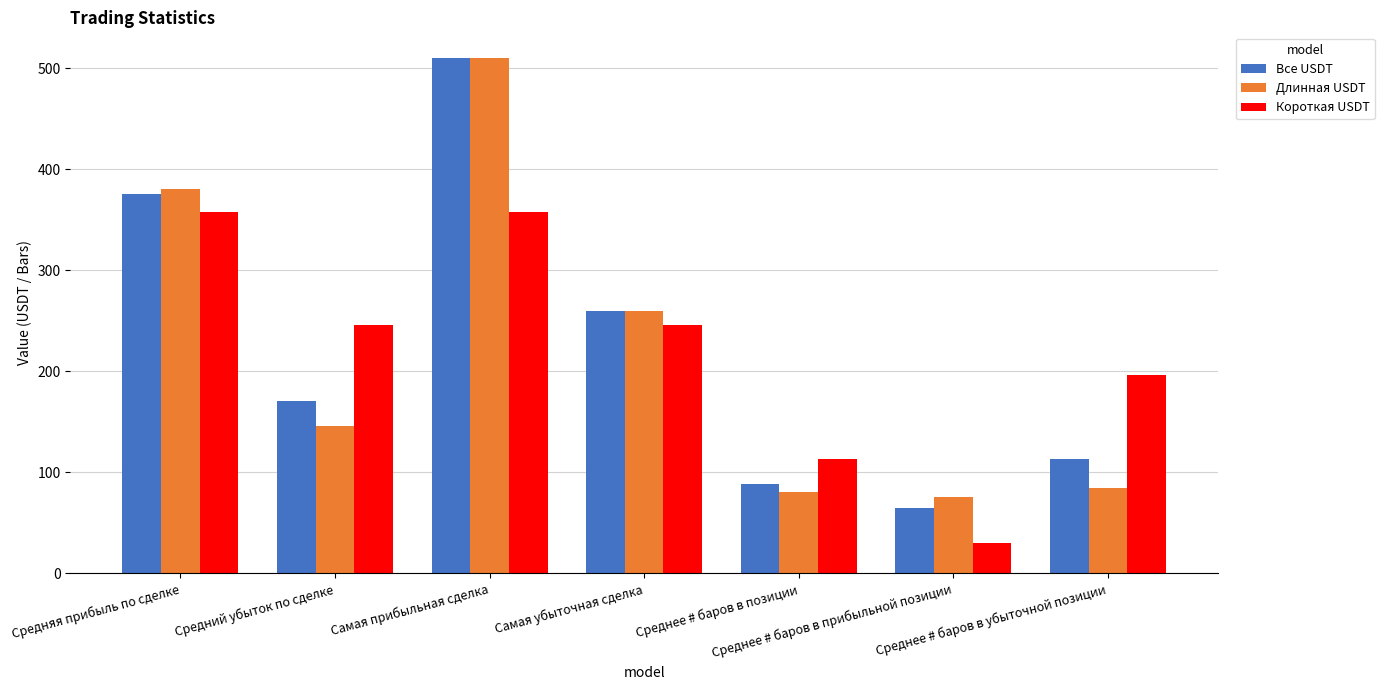

Reading left to right, transcribe all the data shown in this chart.

Все USDT: Средняя прибыль по сделке=375.1	Средний убыток по сделке=170.8	Самая прибыльная сделка=510.1	Самая убыточная сделка=259.8	Среднее # баров в позиции=89.0	Среднее # баров в прибыльной позиции=65.0	Среднее # баров в убыточной позиции=113.0
Длинная USDT: Средняя прибыль по сделке=380.7	Средний убыток по сделке=145.9	Самая прибыльная сделка=510.1	Самая убыточная сделка=259.8	Среднее # баров в позиции=81.0	Среднее # баров в прибыльной позиции=76.0	Среднее # баров в убыточной позиции=85.0
Короткая USDT: Средняя прибыль по сделке=358.3	Средний убыток по сделке=245.6	Самая прибыльная сделка=358.3	Самая убыточная сделка=245.6	Среднее # баров в позиции=113.0	Среднее # баров в прибыльной позиции=30.0	Среднее # баров в убыточной позиции=196.0